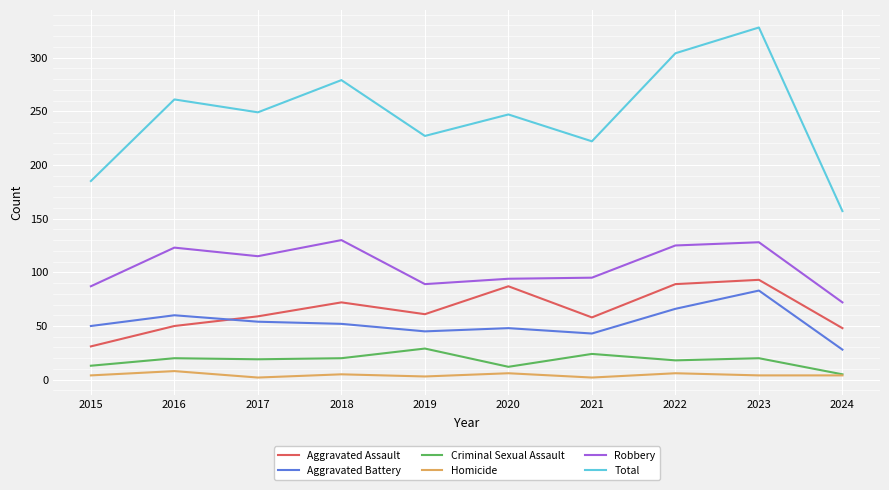

How many lines are shown in the chart?

6